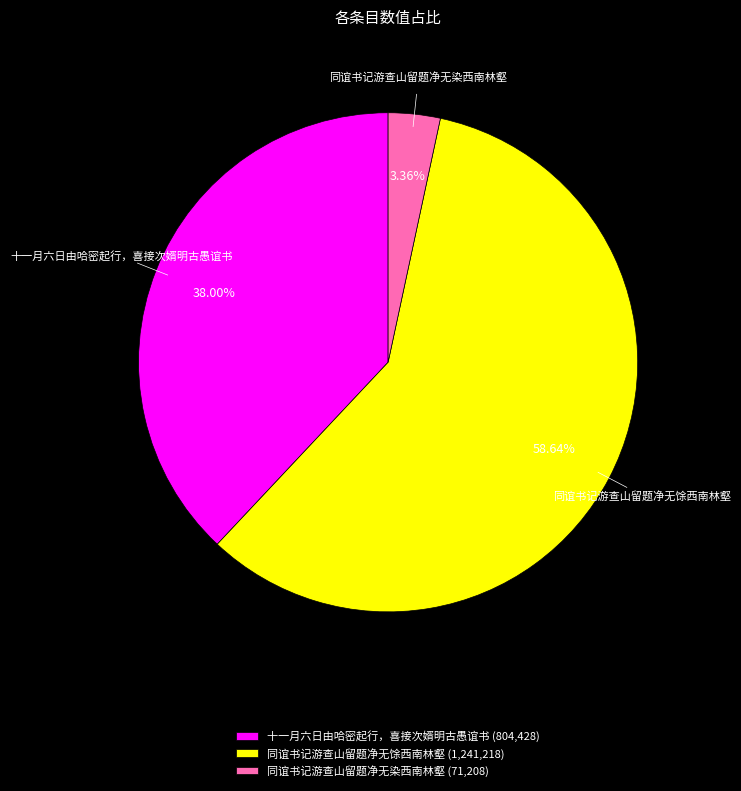

To the nearest percent, what is the difference between the 十一月六日由哈密起行，喜接次婿明古愚谊书 and 同谊书记游查山留题净无染西南林壑 slice percentages?

35%